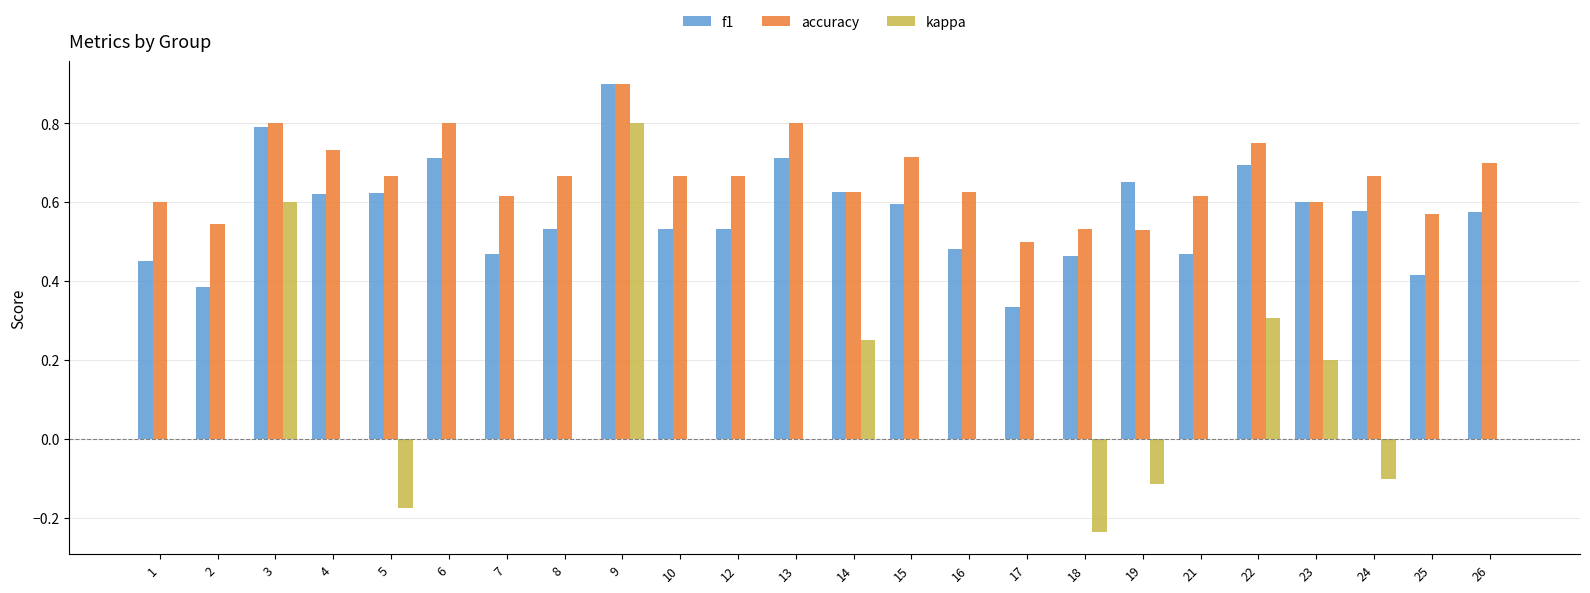

What is the sum of the f1 values at 16 and 15?

1.1